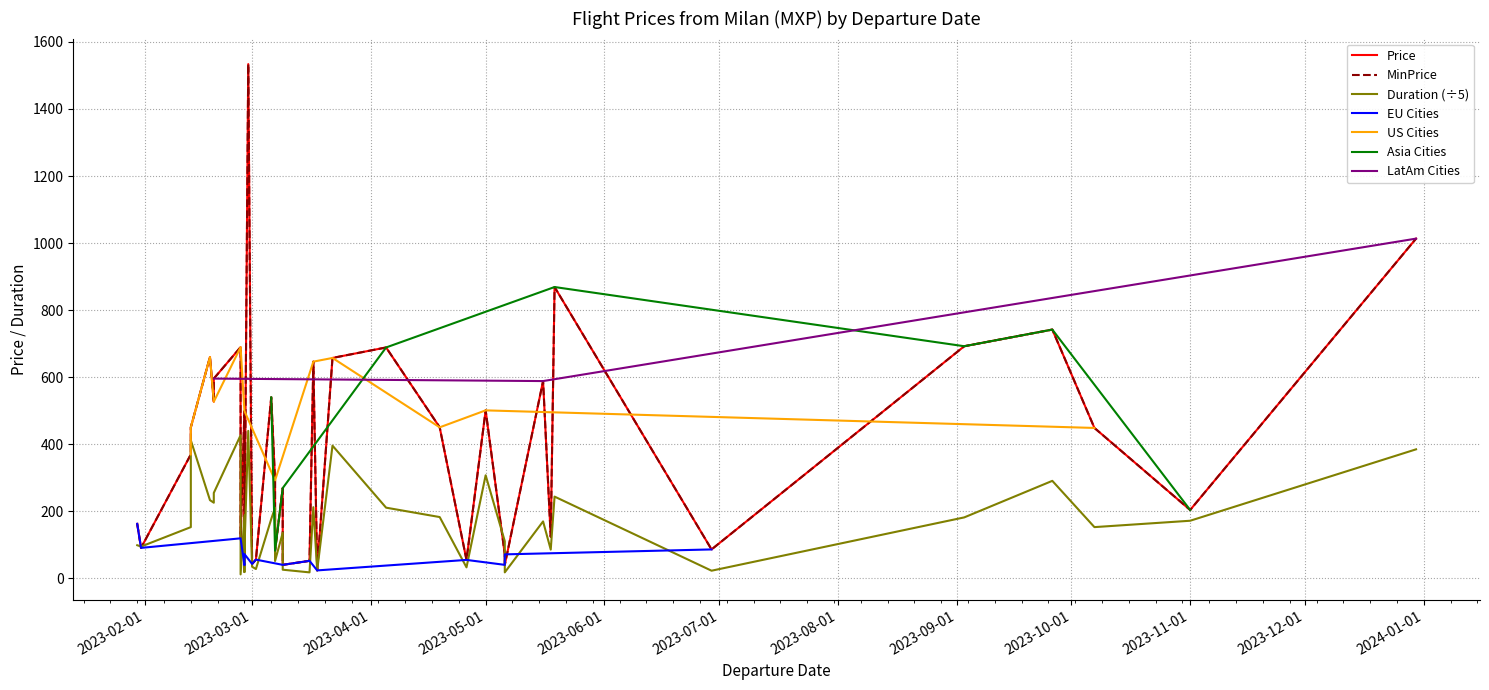

True or false: Price has more than 2 points higher than both neighbors.

True